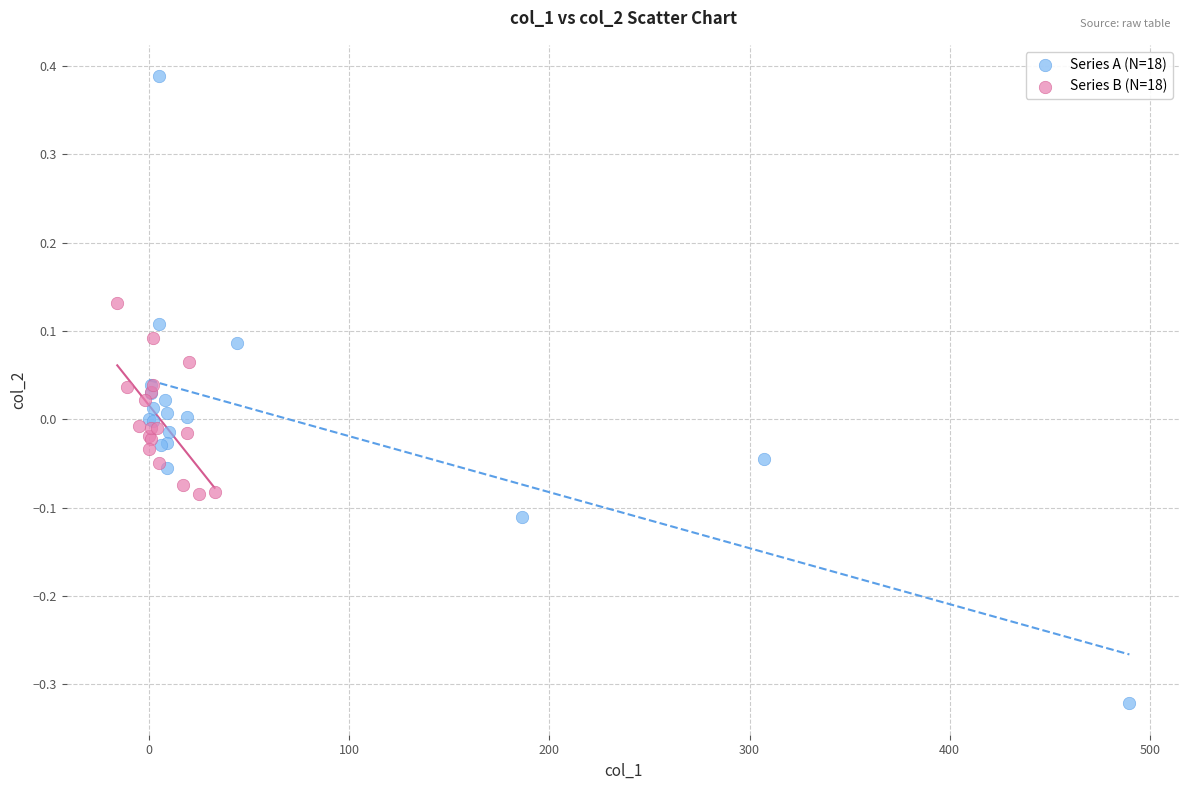

Which series contains the highest Y value?

Series A (N=18)